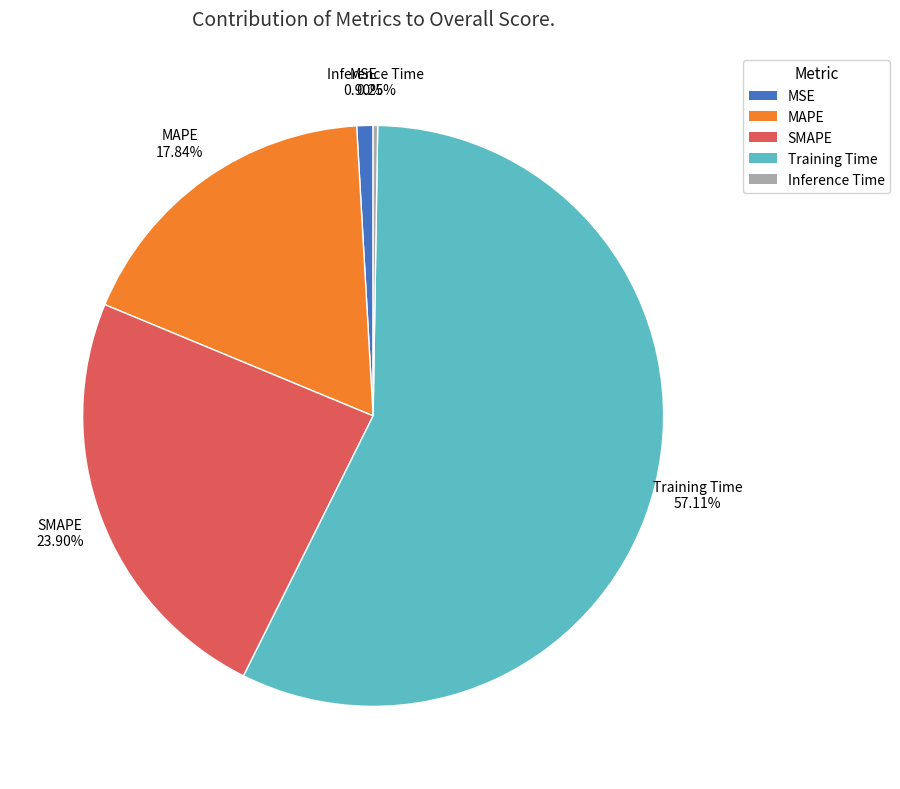

True or false: MSE accounts for 11% of the total.

False